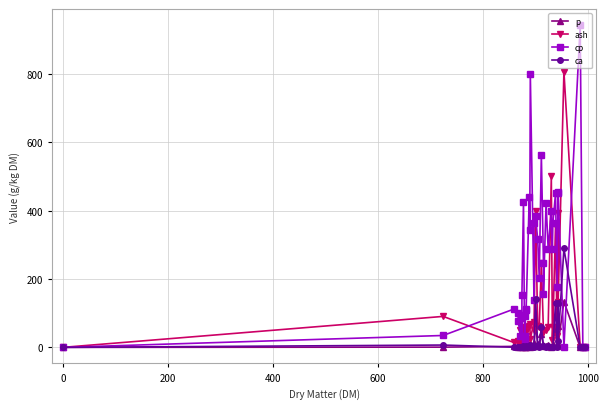

Rank the series by their maximum value, from lowest to highest.

p, ca, ash, cp